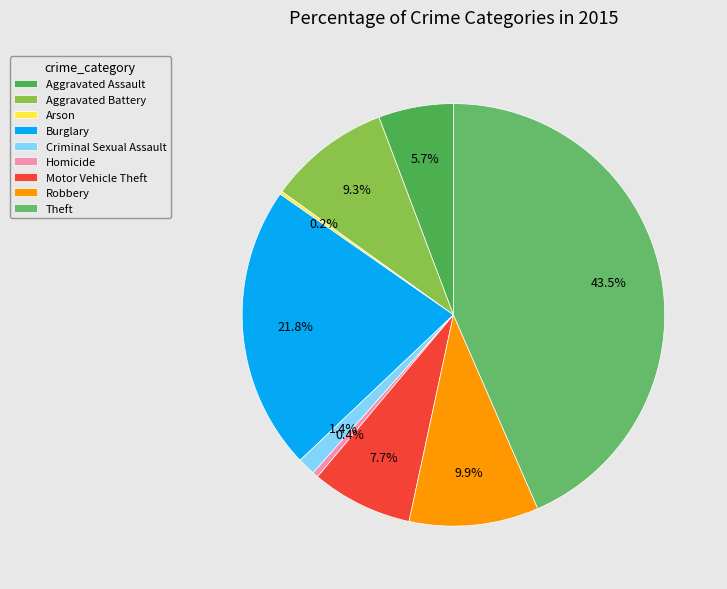

To the nearest percent, what is the difference between the largest and smallest slice percentages?

43%